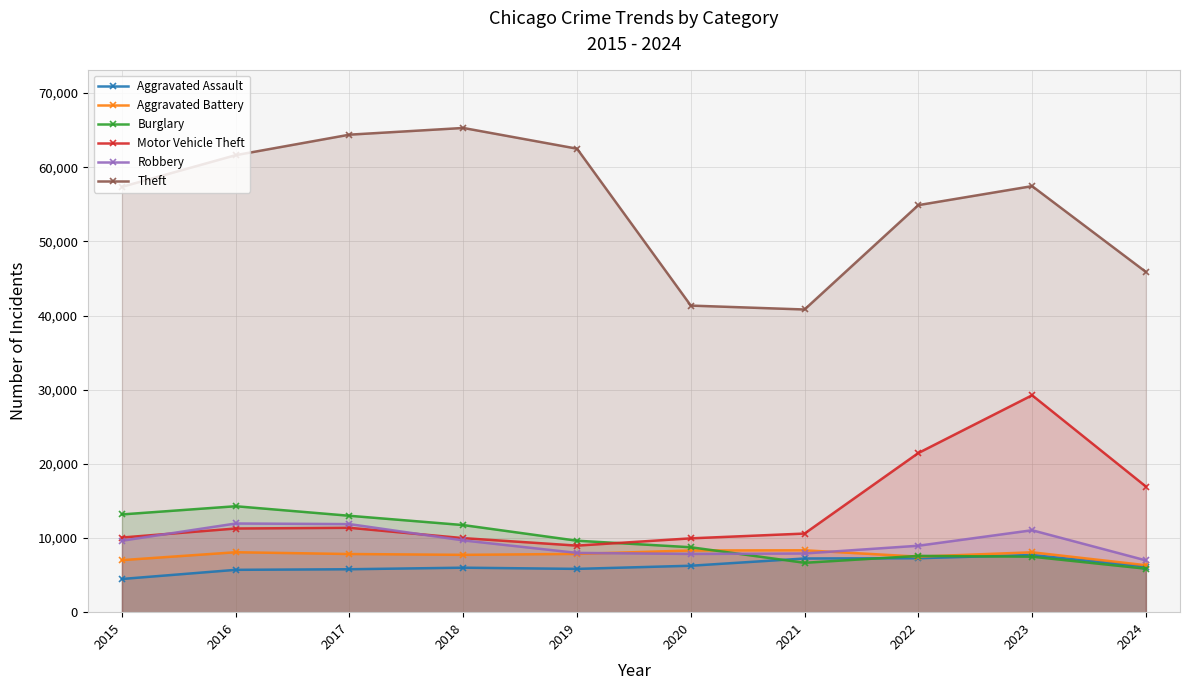

How many values in the Theft series are below 57447?

5